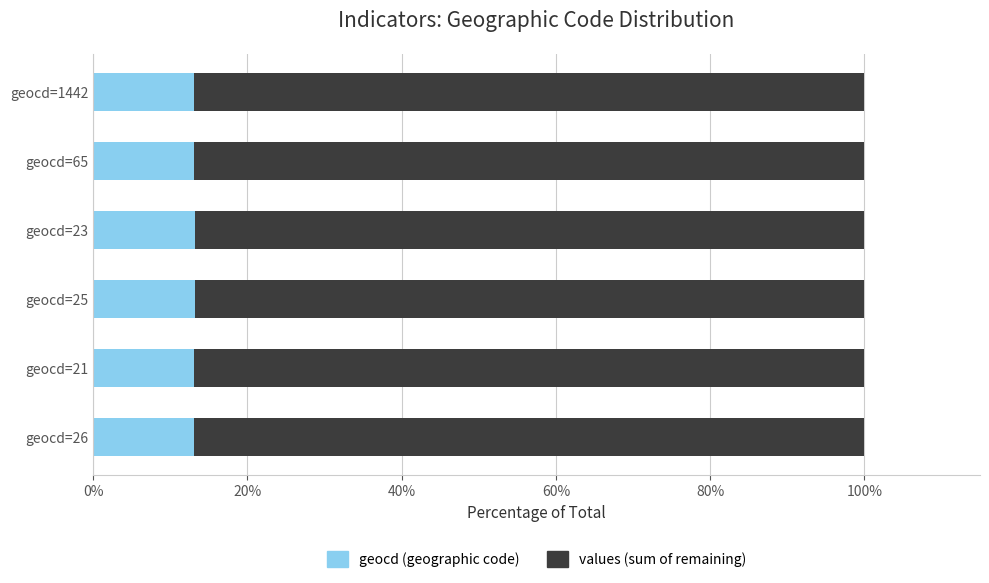

What is the total value across all series at geocd=21?

100.0